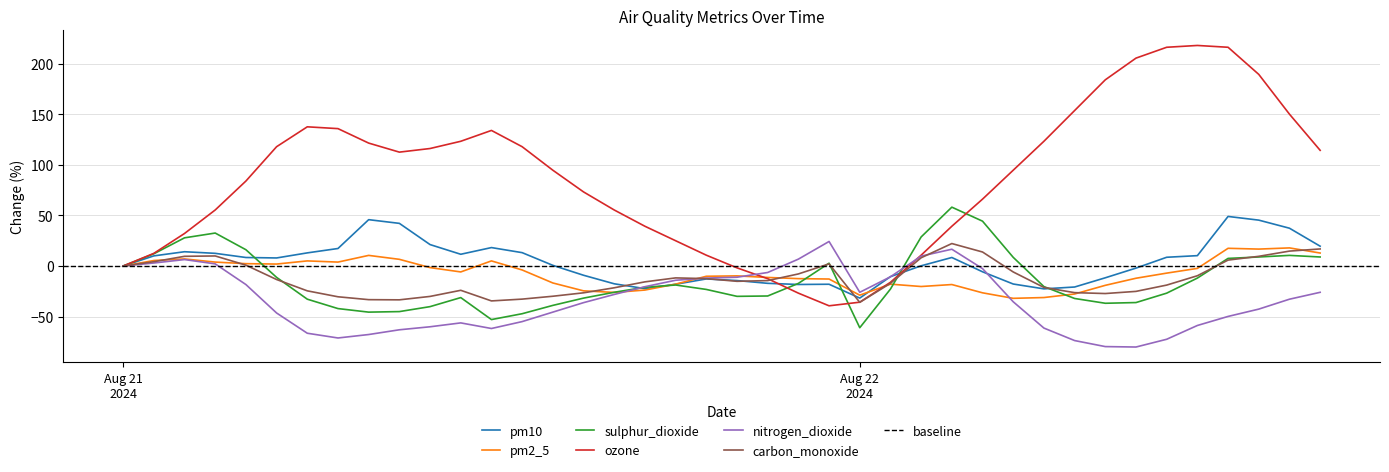

What is the difference between the maximum and minimum values in the ozone series?

257.1